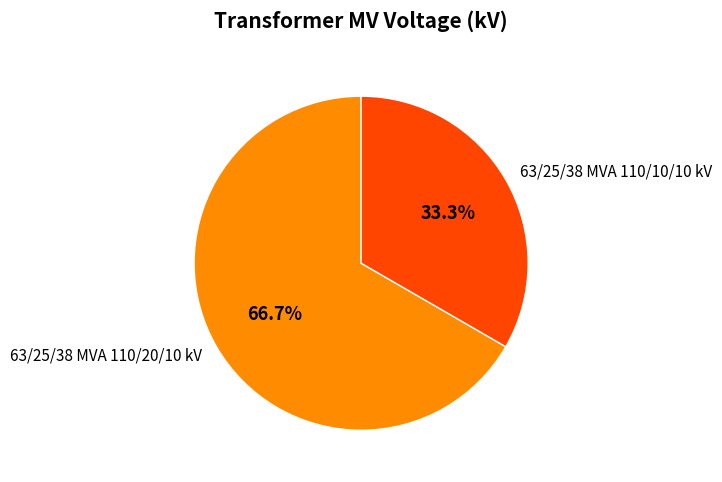

Which has a higher value, 63/25/38 MVA 110/10/10 kV or 63/25/38 MVA 110/20/10 kV?

63/25/38 MVA 110/20/10 kV